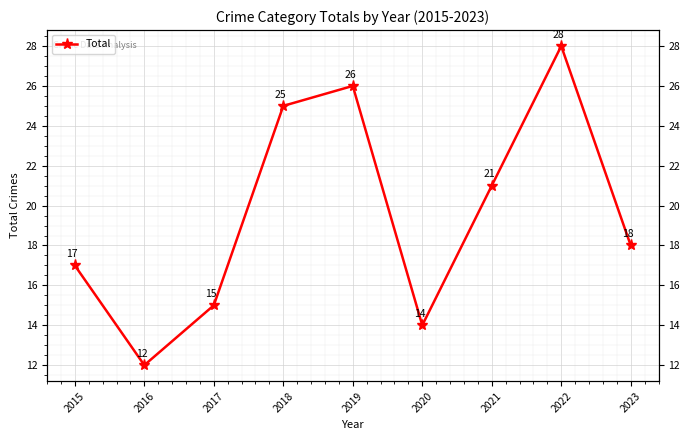

List the labels in order of value, largest first.

2022, 2019, 2018, 2021, 2023, 2015, 2017, 2020, 2016